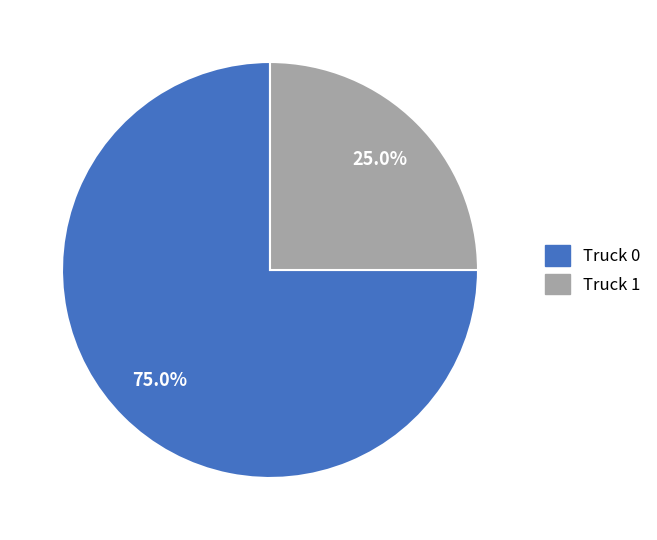

What is the ratio of the value at Truck 1 to the value at Truck 0?

0.3